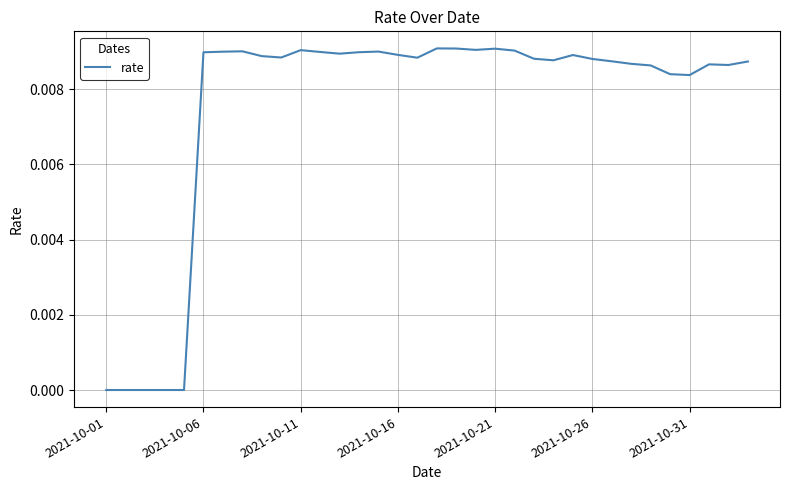

Does the chart have visible grid lines?

Yes